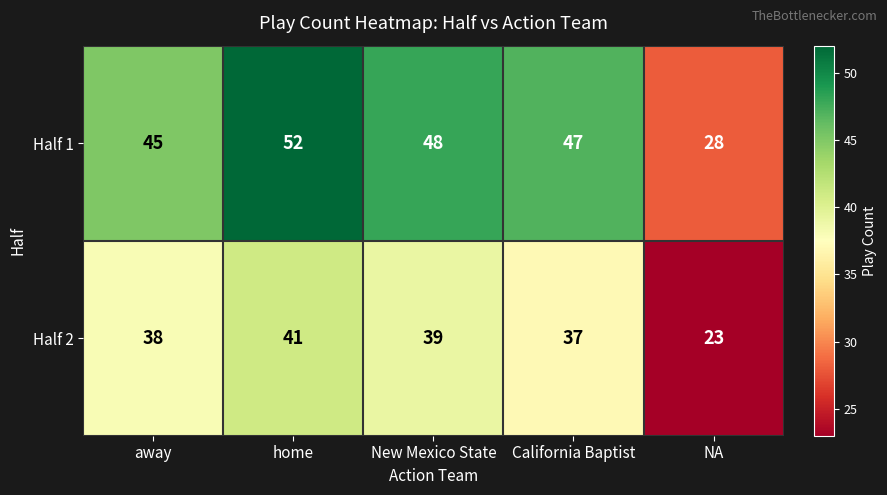

Is the value of Half 2 at New Mexico State greater than the value of Half 1 at California Baptist?

No